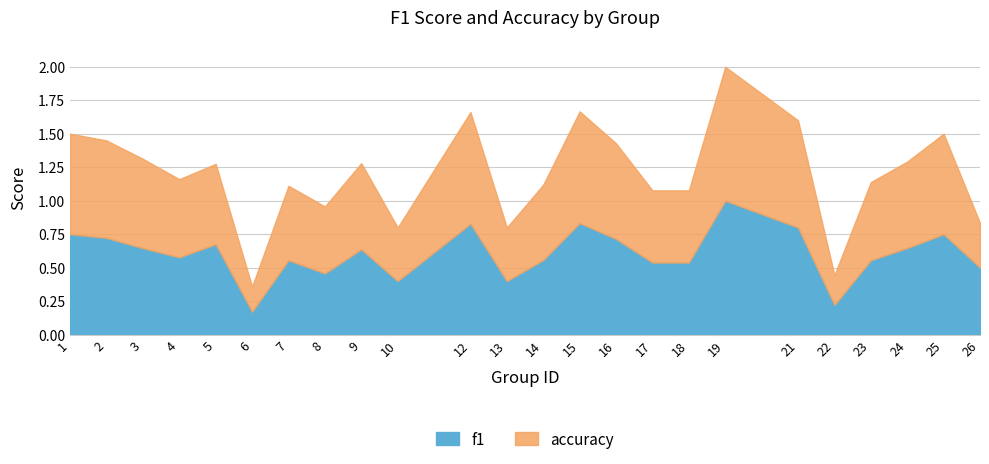

At which category does accuracy reach its first local valley?

4